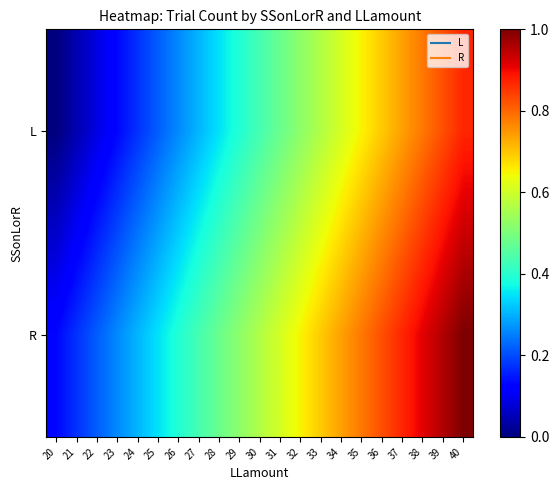

What is the difference between the highest and lowest values at 33?

0.1